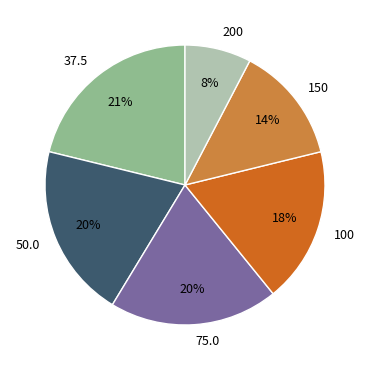

To the nearest percent, what percentage of the pie is 50.0?

20%